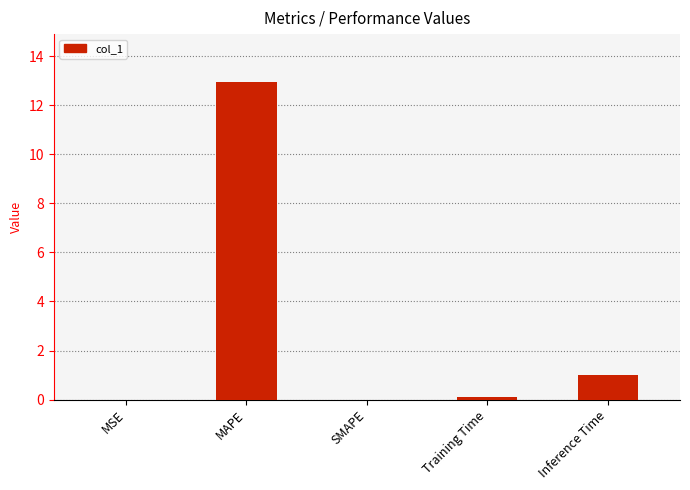

At which category does the chart reach its peak across all series?

MAPE